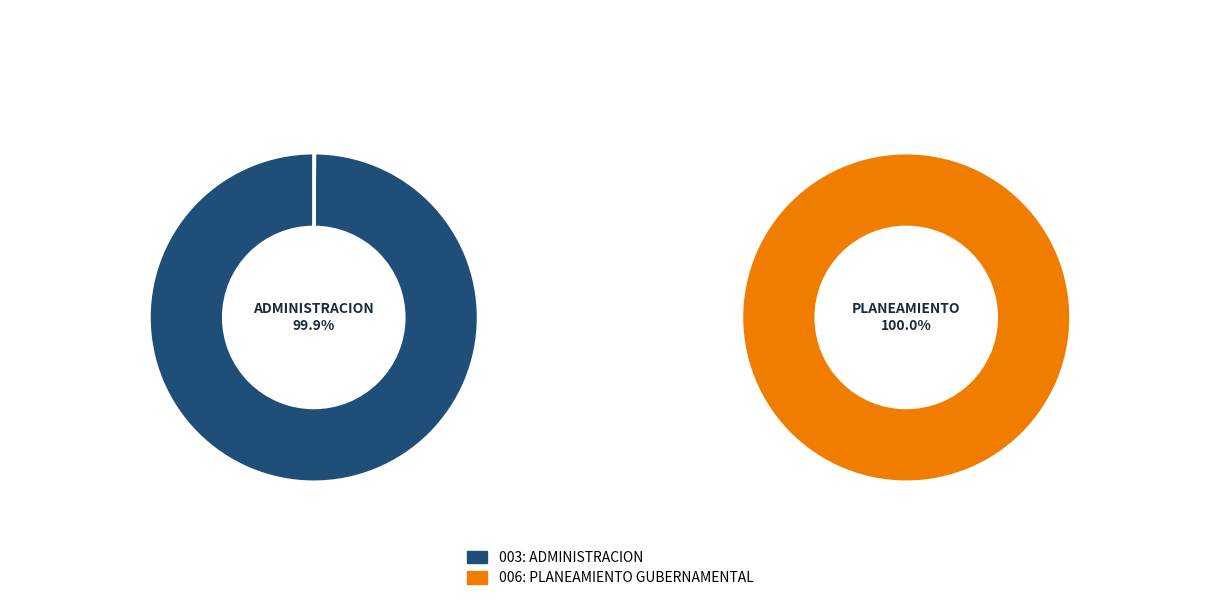

How much of the chart is everything except 006: PLANEAMIENTO GUBERNAMENTAL?

50.0%